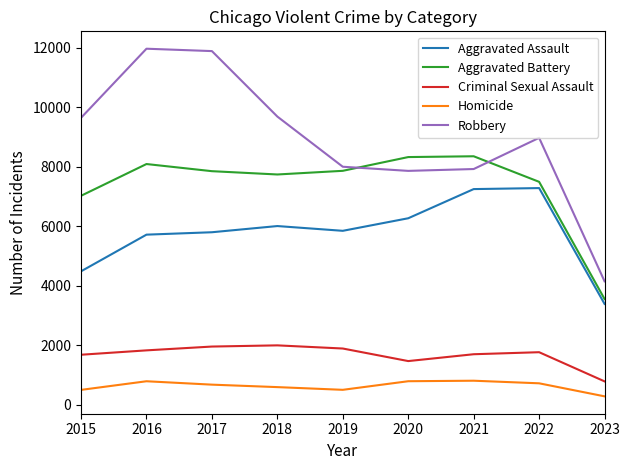

Does the chart display data point markers on the line(s)?

No